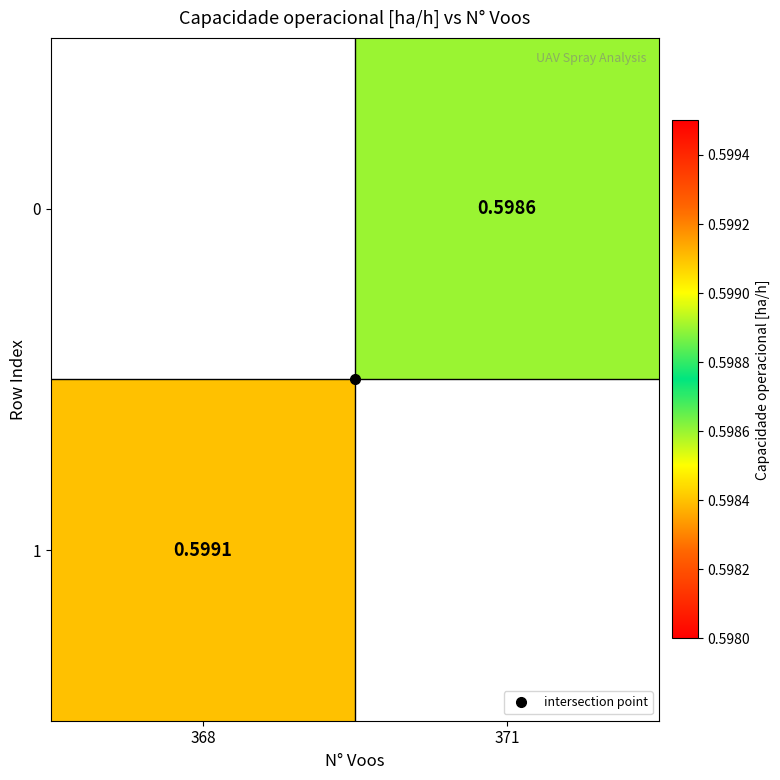

Which has a higher value, 371 or 368?

368